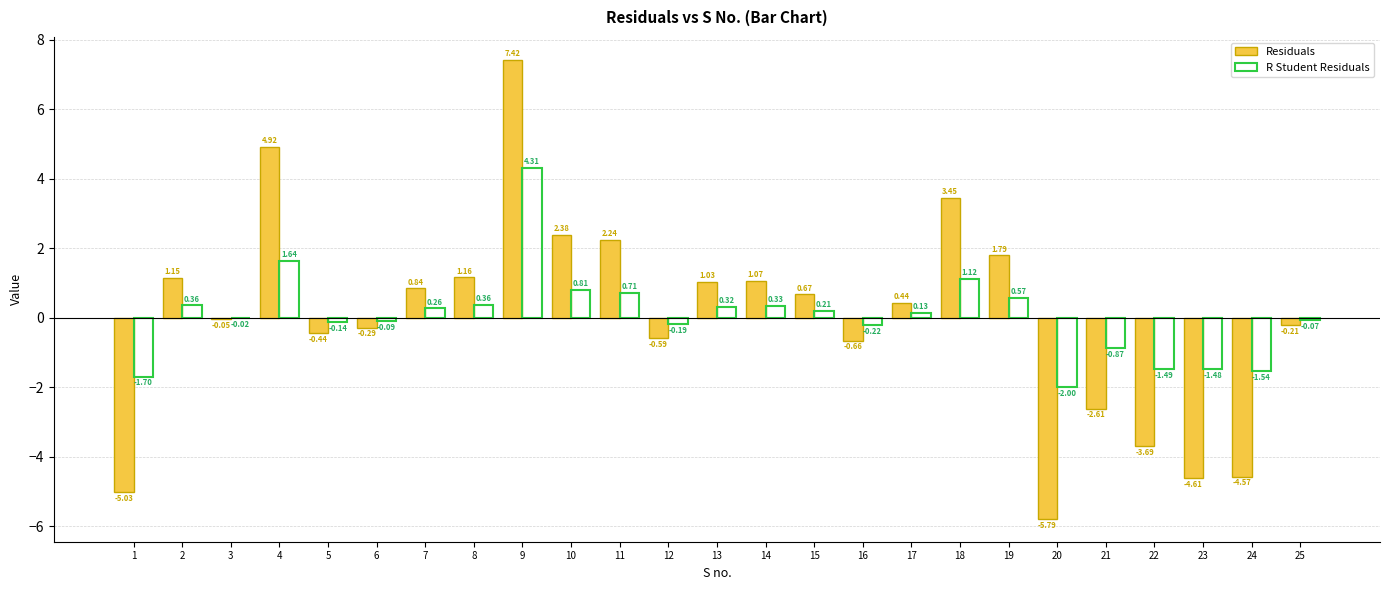

Which series has the largest total across all categories?

R Student Residuals